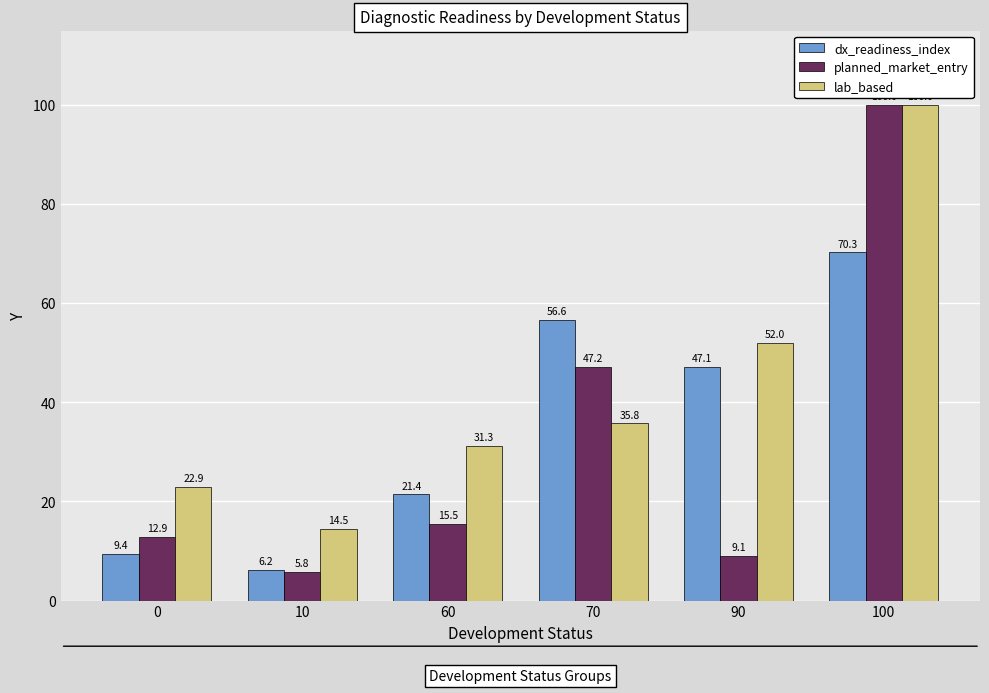

Which series changed the most between 0 and 100?

planned_market_entry